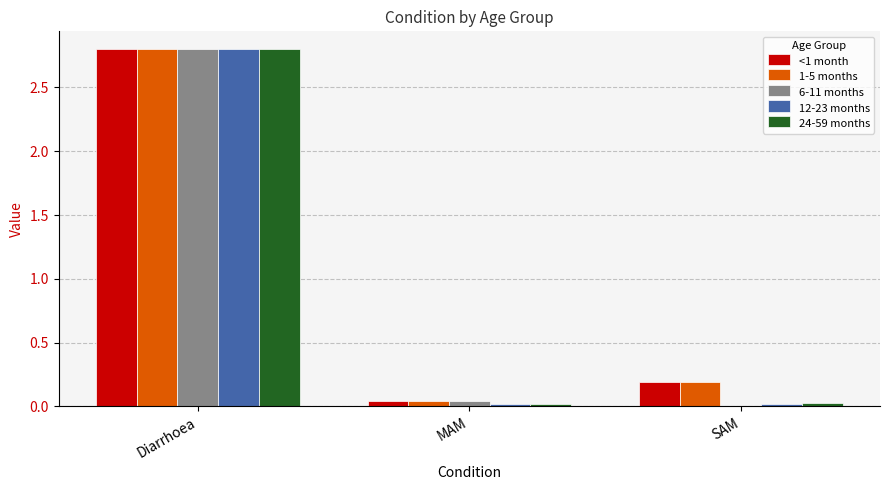

The value of <1 month at SAM is 0.3. True or false?

False